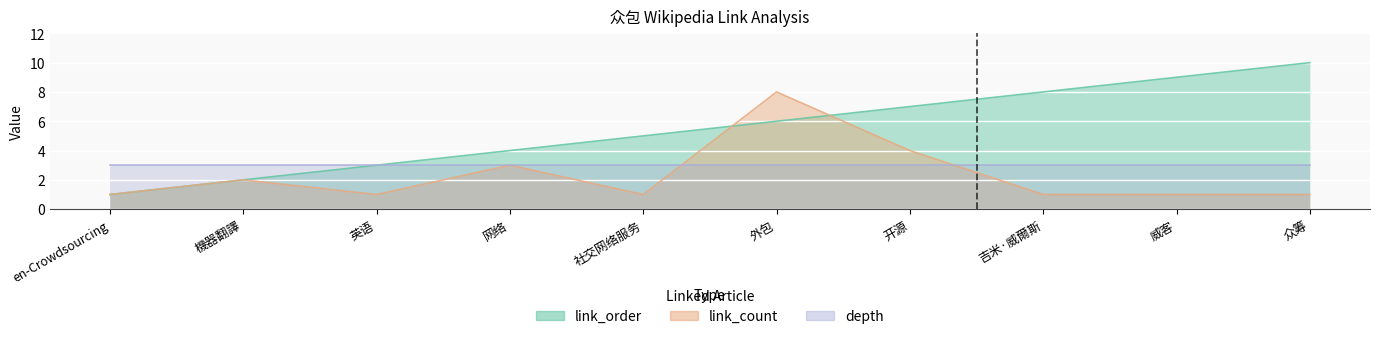

What is the difference between the highest and lowest values at 外包?

2